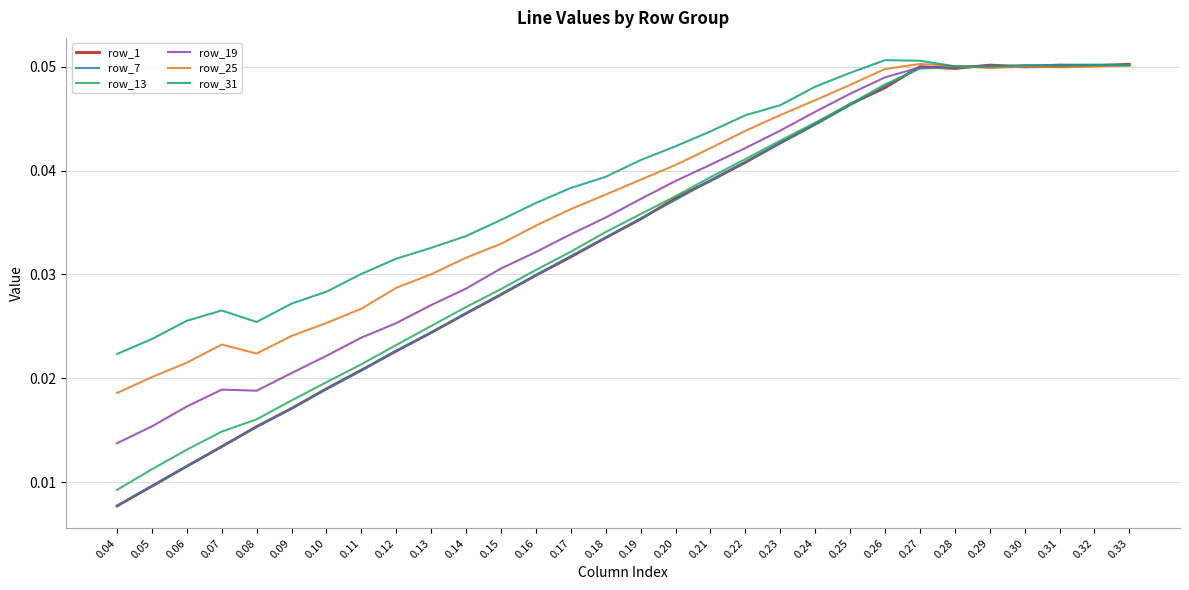

Where is row_19 nearest to the value 0?

0.04